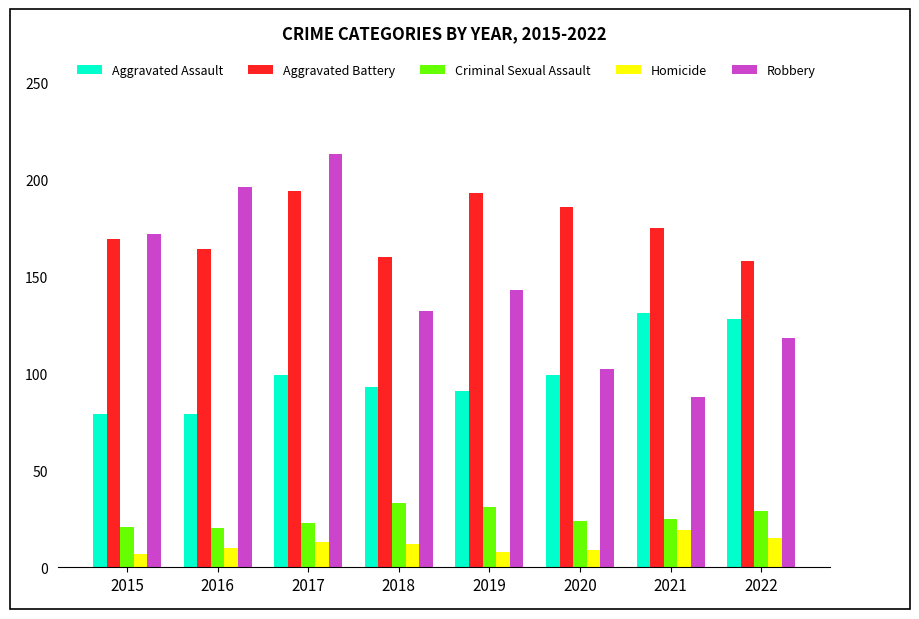

Does the chart contain any negative values?

No